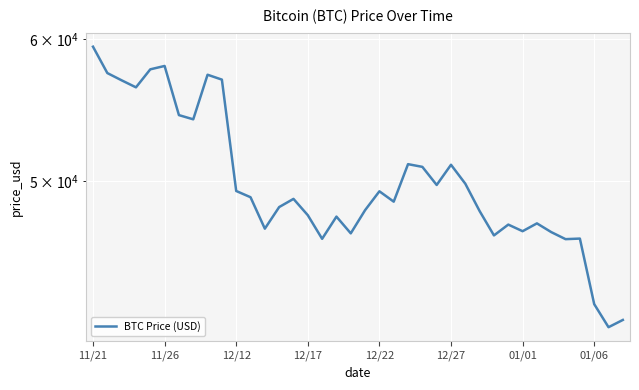

What is the maximum value shown in the chart?

59441